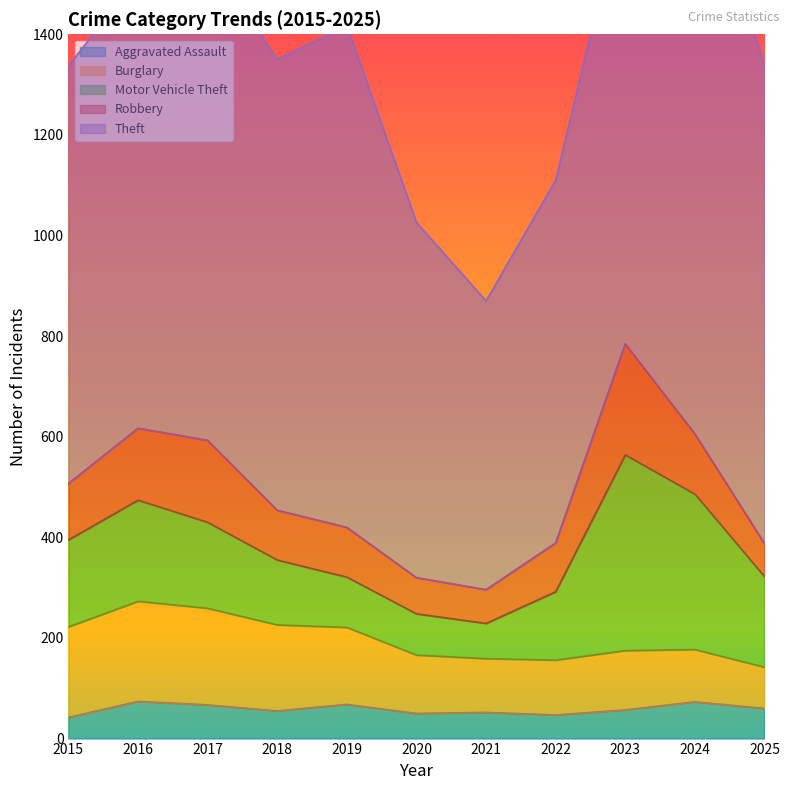

At which category does Aggravated Assault reach its first local valley?

2018